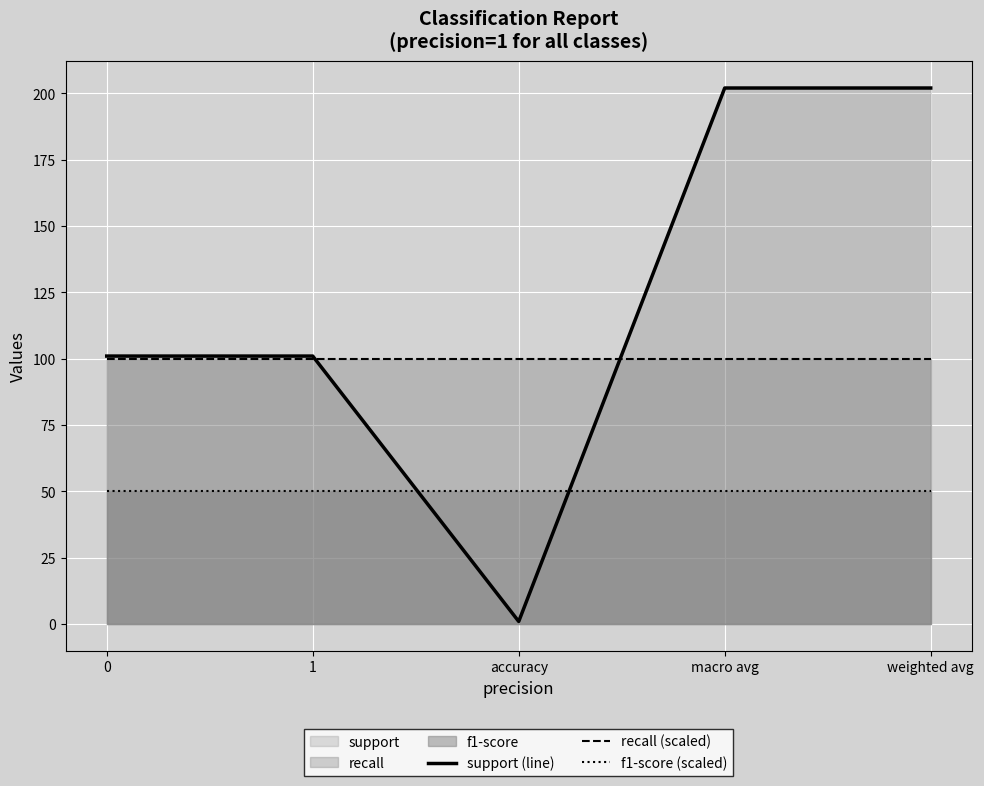

Between macro avg and accuracy, which is larger?

macro avg